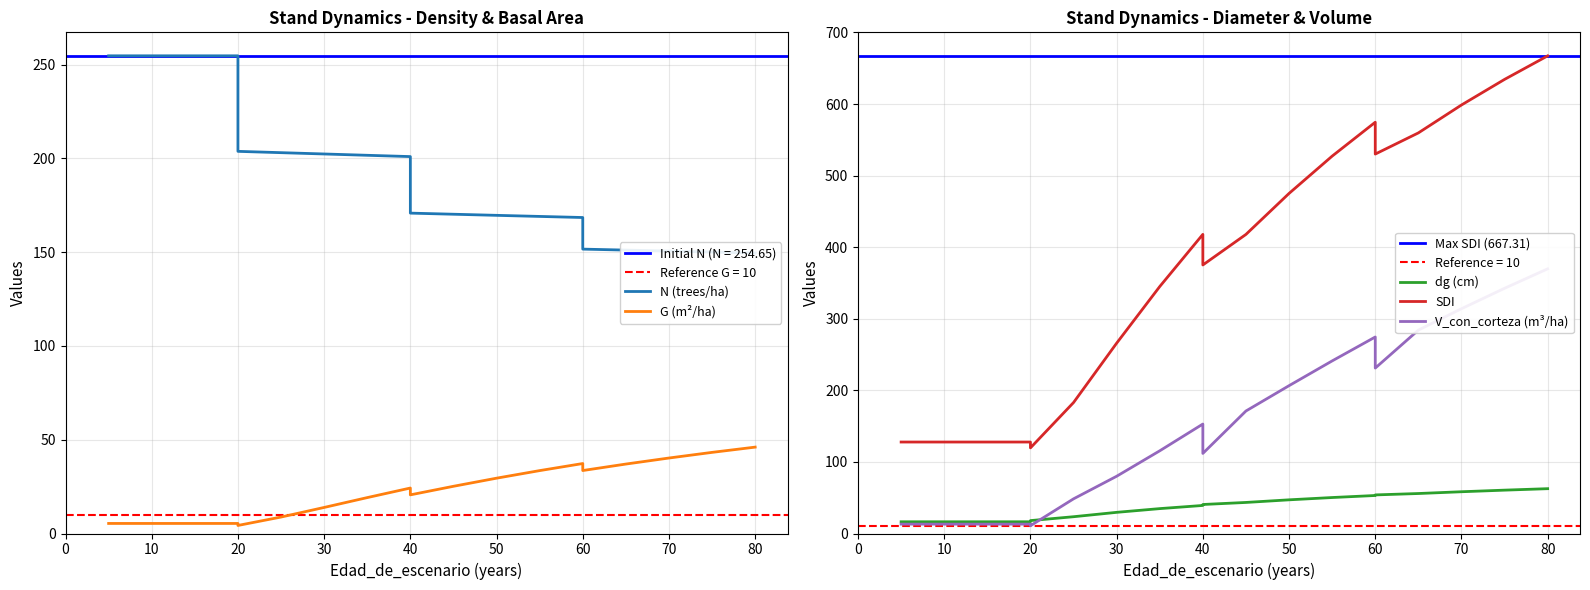

Is this an area chart (filled region under the line)?

No